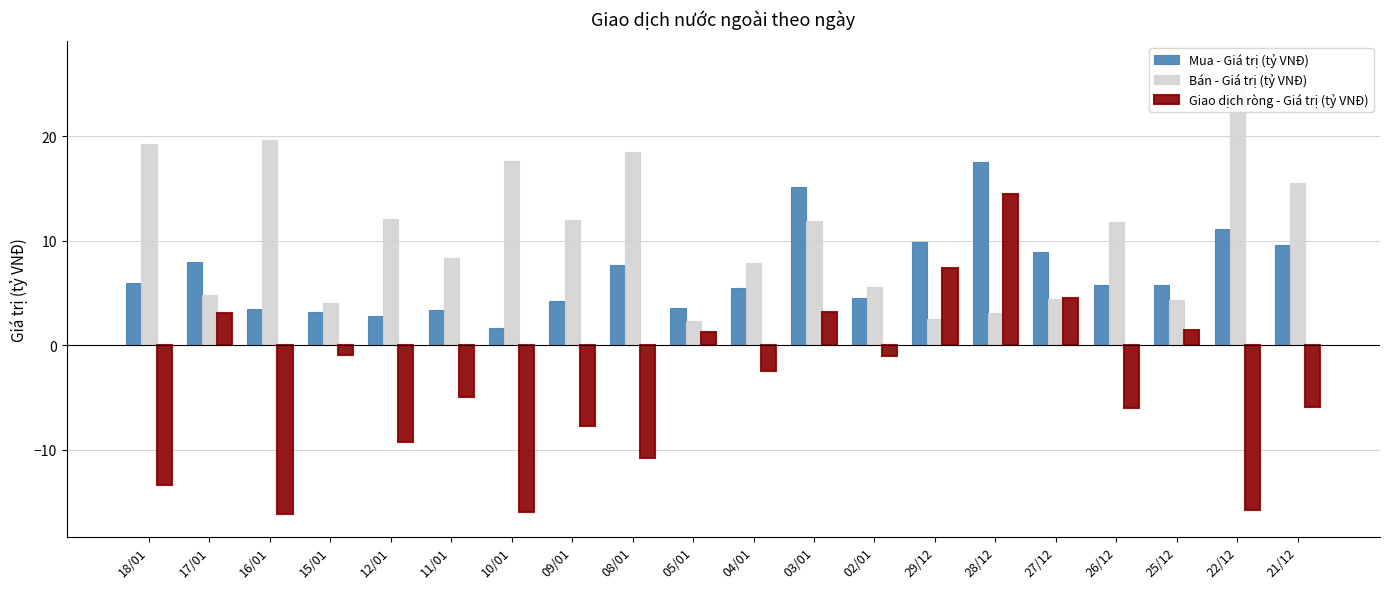

List the series in order of their peak value, highest first.

Bán - Giá trị (tỷ VNĐ), Mua - Giá trị (tỷ VNĐ), Giao dịch ròng - Giá trị (tỷ VNĐ)